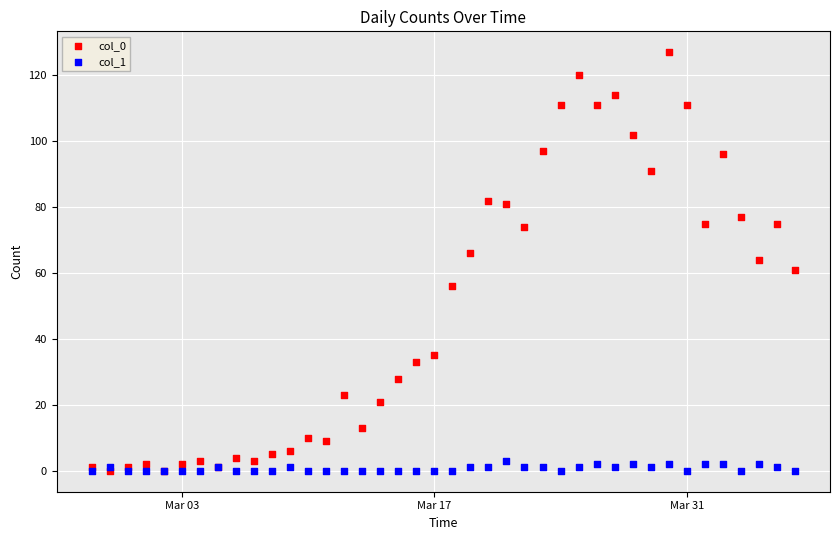

Which series contains the highest Y value?

col_0